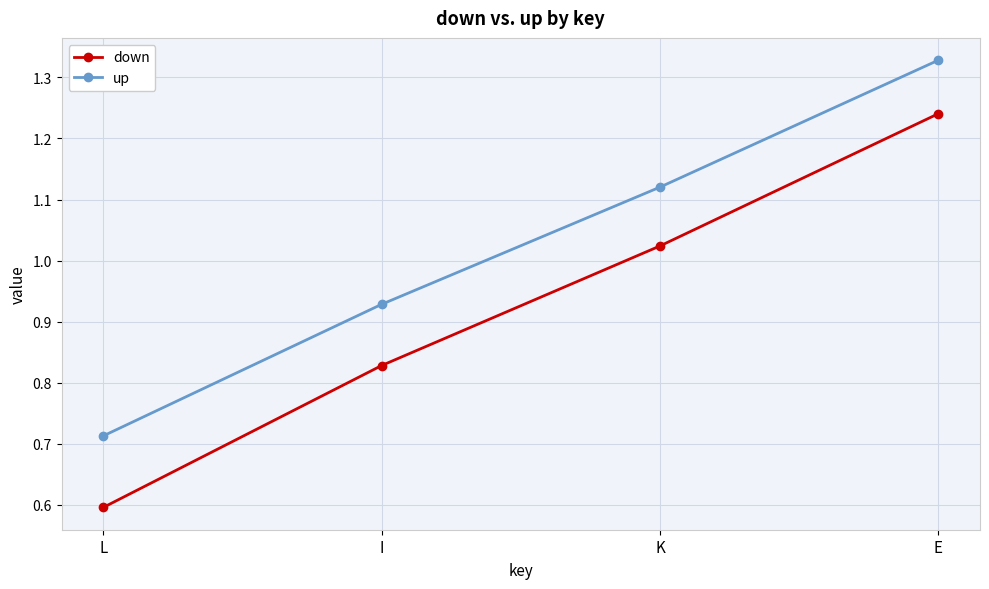

List the labels in order of down value, smallest first.

L, I, K, E